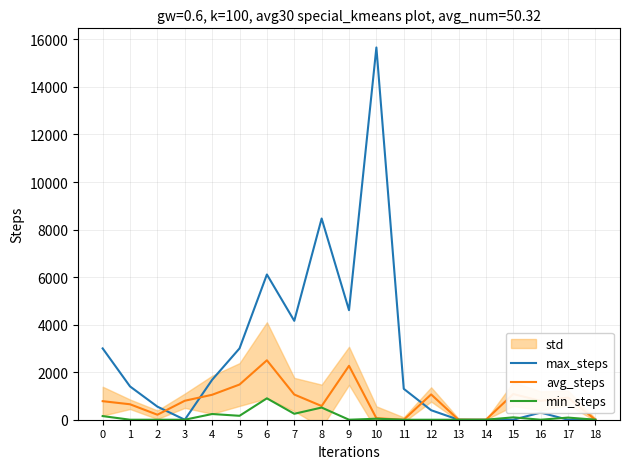

Is the value of min_steps at 0 greater than the value of max_steps at 10?

No